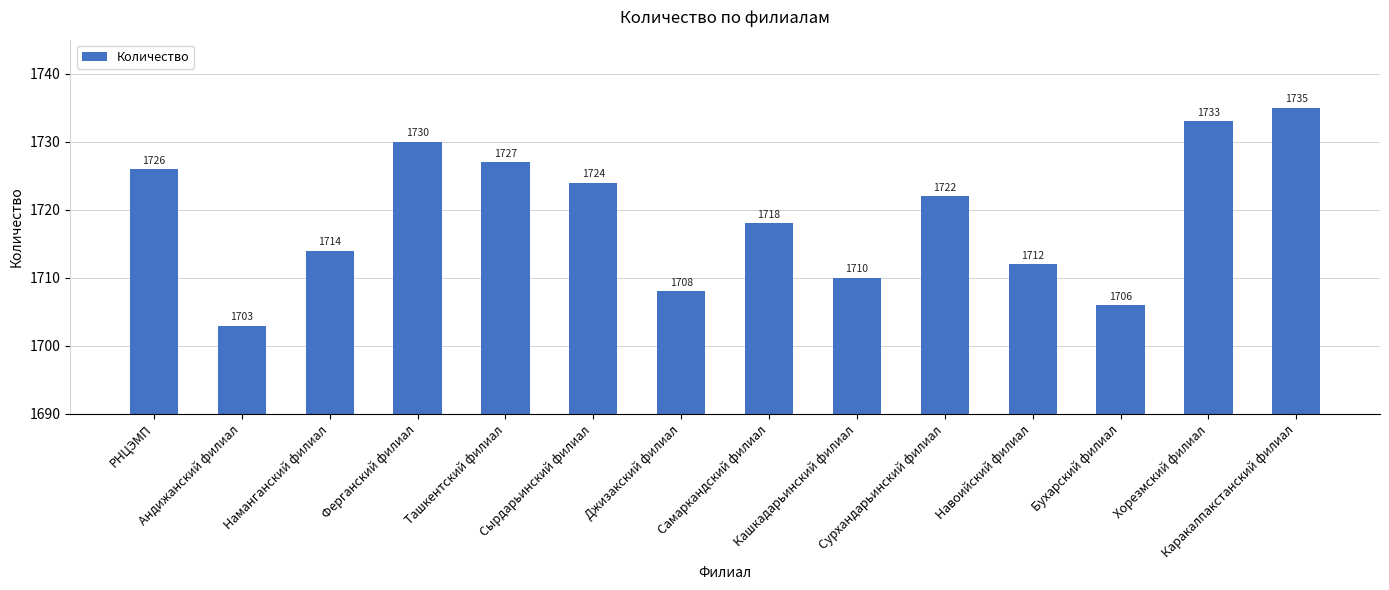

What is the label of the 3rd bar from the right?

Бухарский филиал